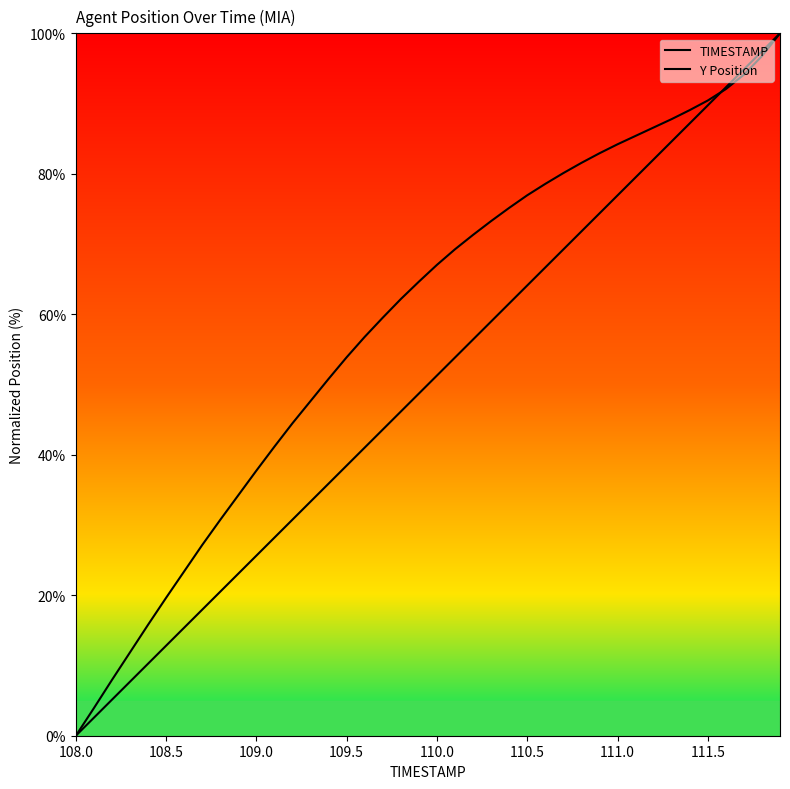

What is the average value of the TIMESTAMP series?

50.0